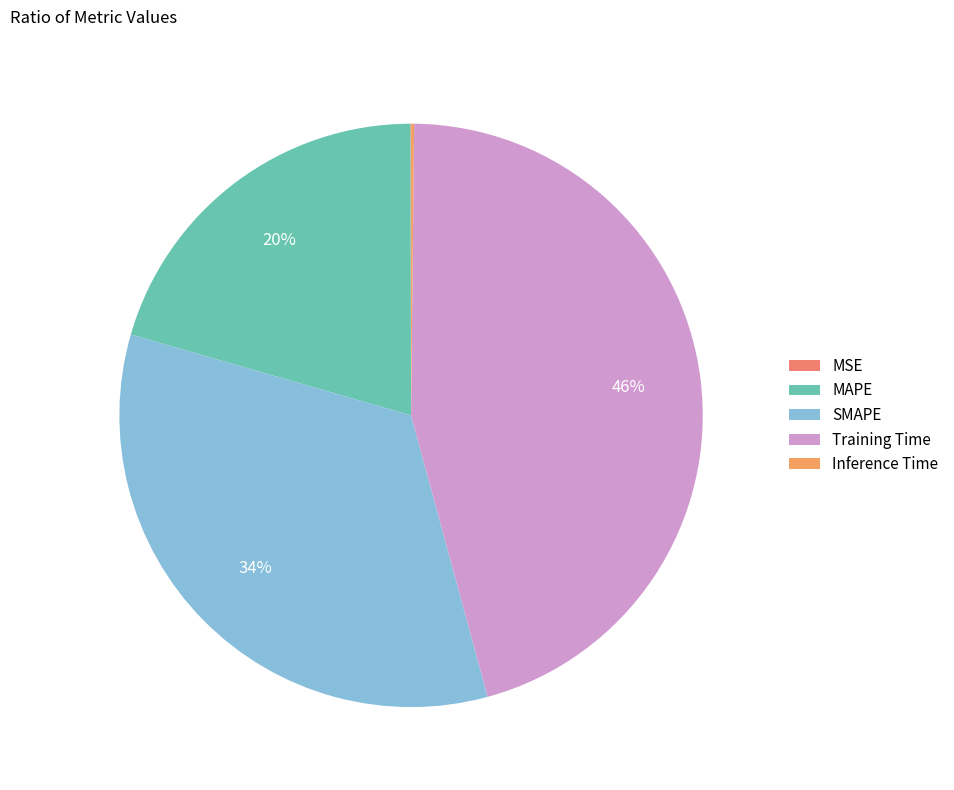

Count the number of slices in the pie.

5